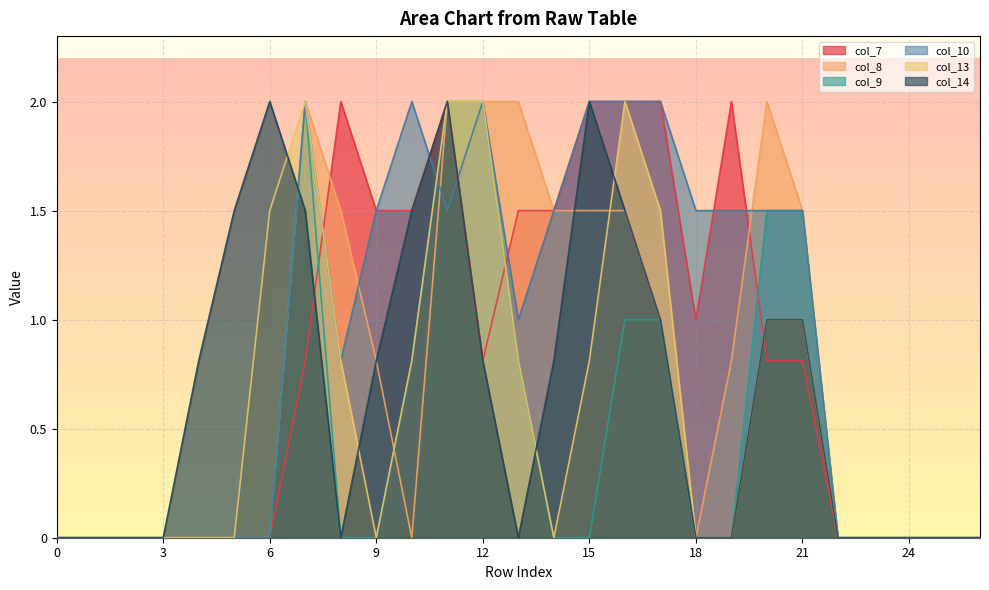

What is the difference between the second highest and second lowest values in the col_13 series?

2.0